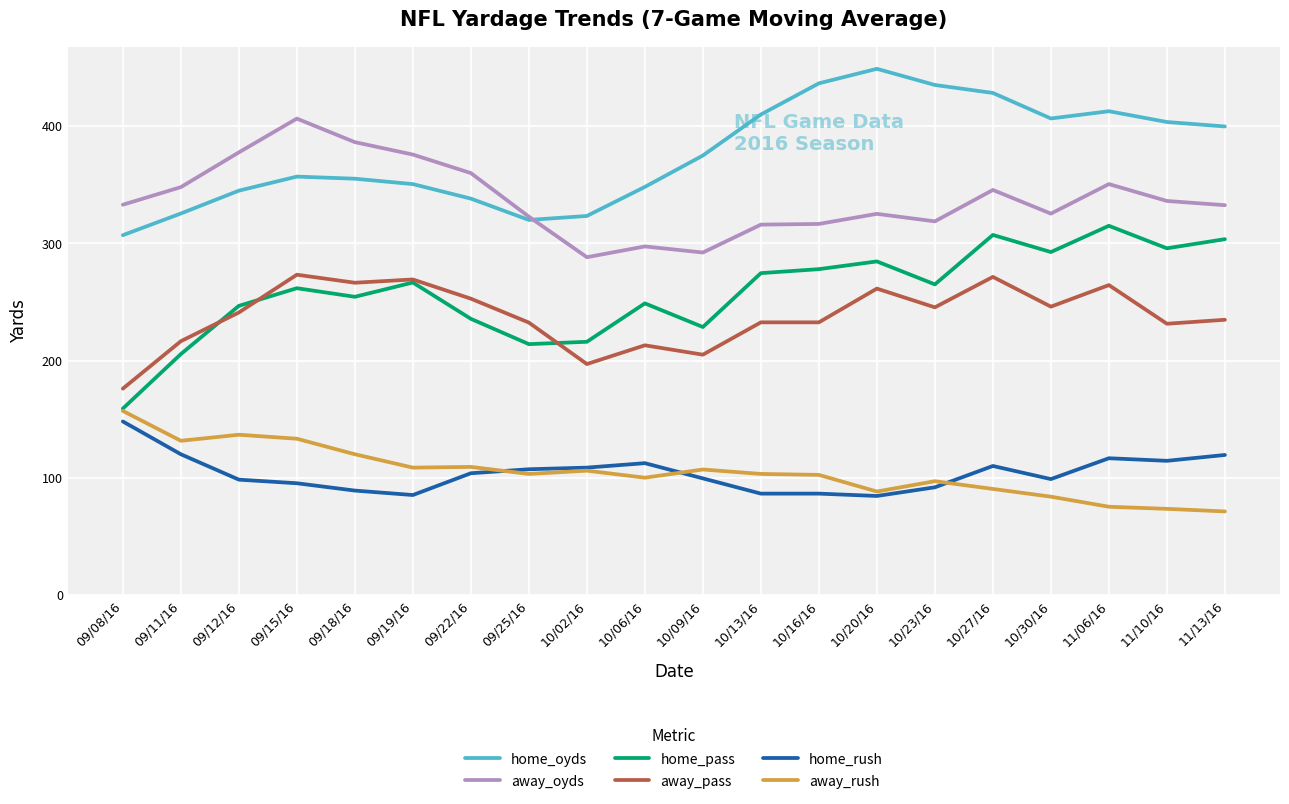

What is the minimum value shown in the chart?

71.2